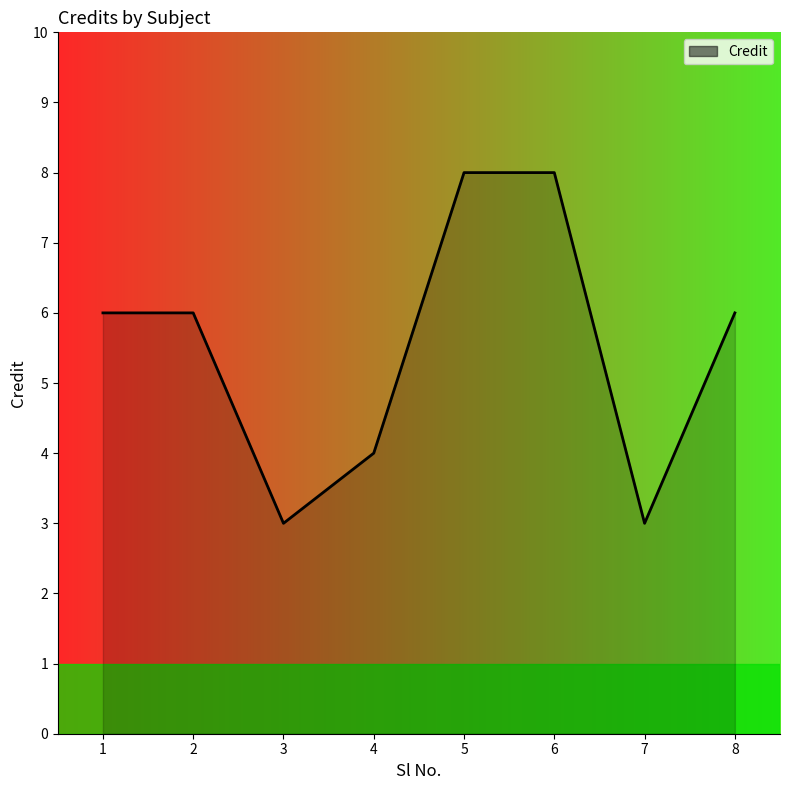

The value at 5 is 3. True or false?

False